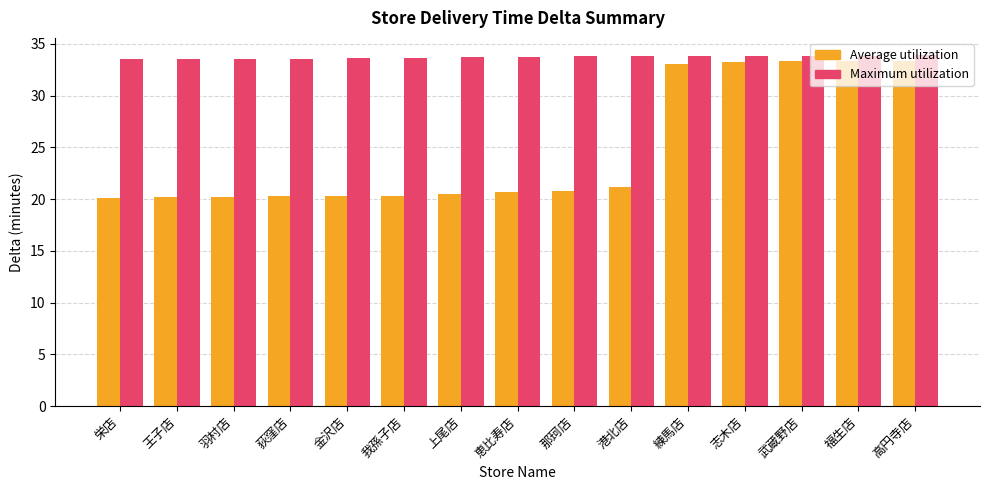

Are the bars horizontal?

No